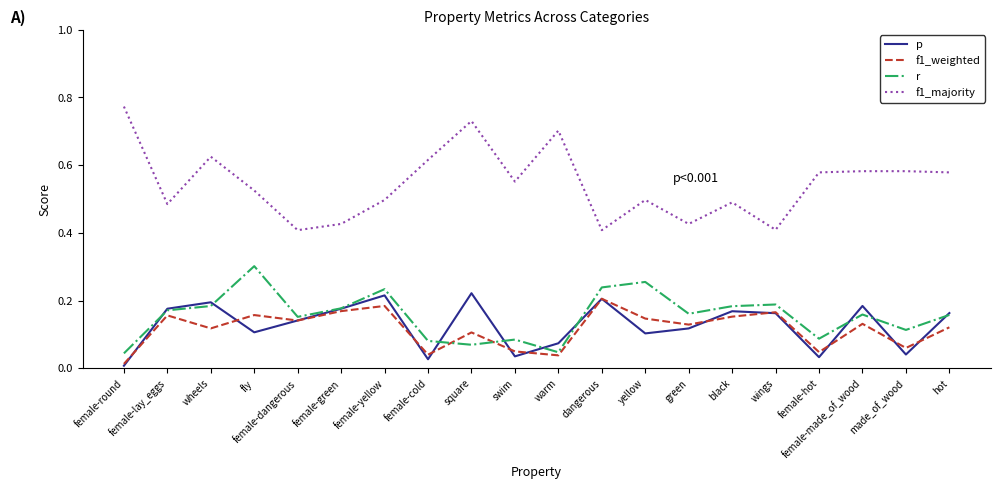

True or false: r has a value of 0.2 at female-green.

True